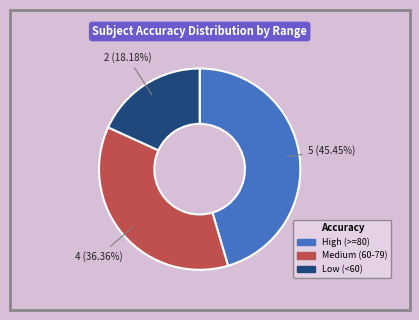

To the nearest percent, what is the difference between the largest and smallest slice percentages?

27%